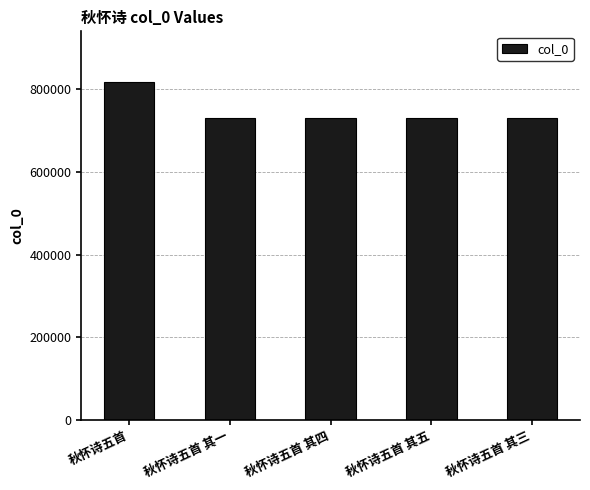

What is the greatest value displayed?

816624